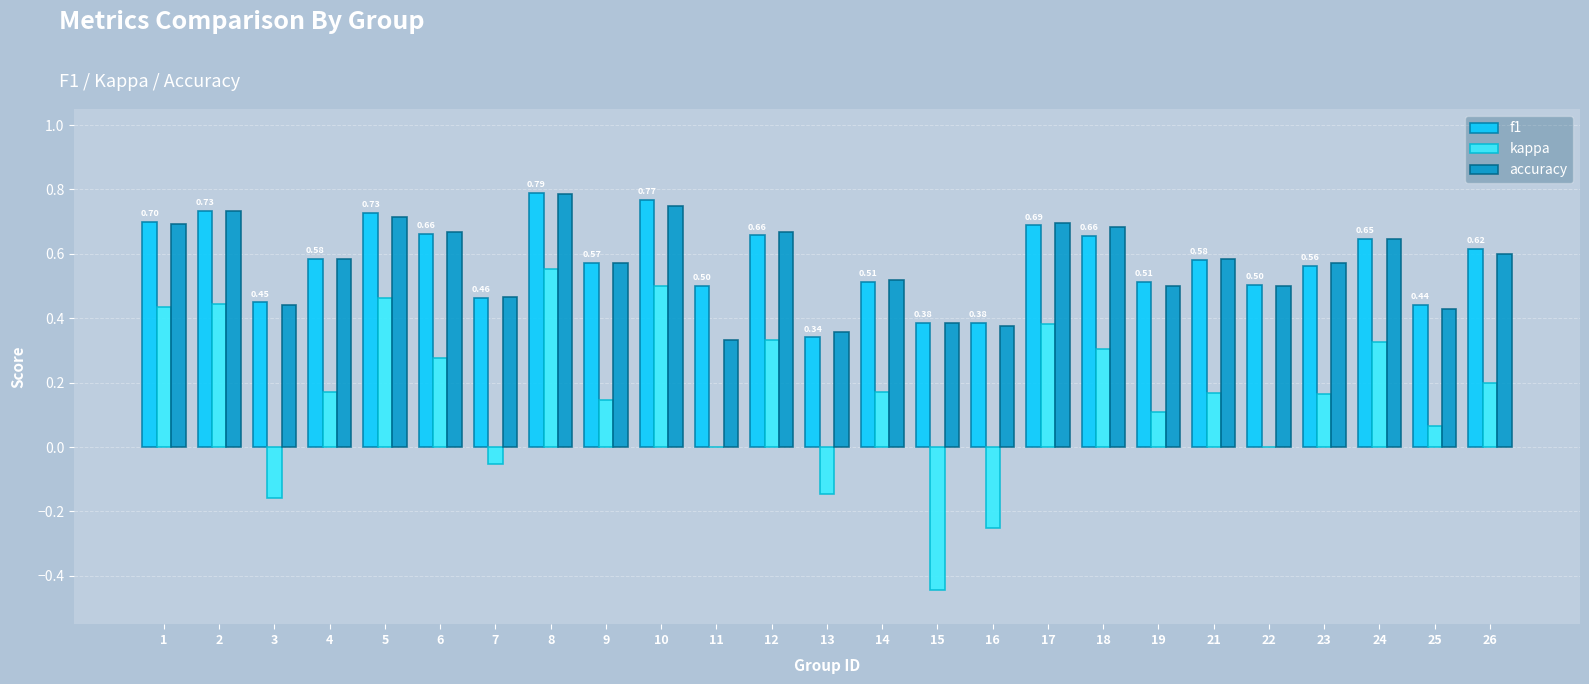

What is the sum of all accuracy values?

14.2